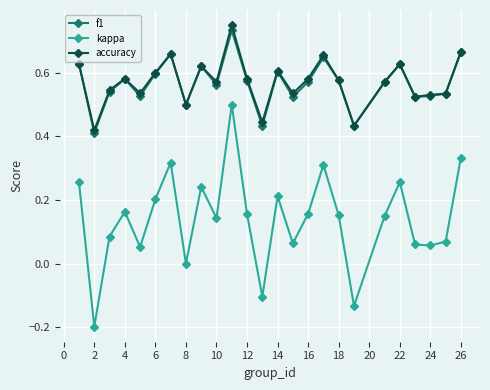

True or false: kappa and f1 cross at least once.

False